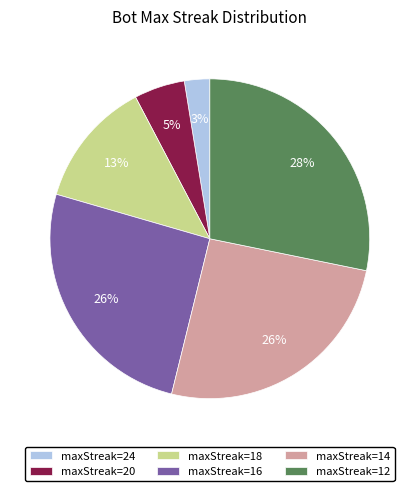

What percentage is the maxStreak=16 slice, to the nearest percent?

26%